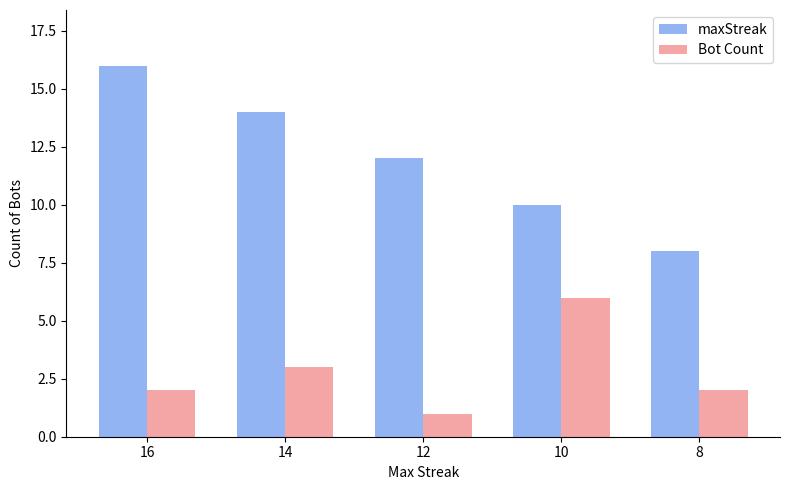

Are the bars grouped side by side (vs. stacked)?

Yes